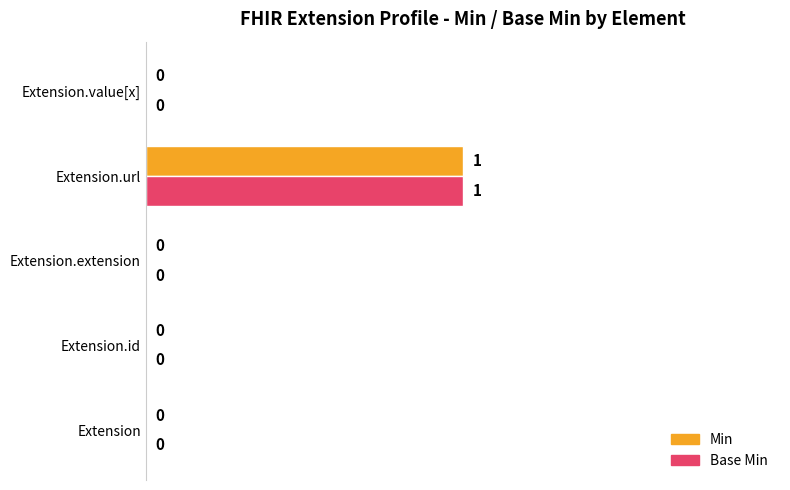

How many Min values are between 0 and 1?

5